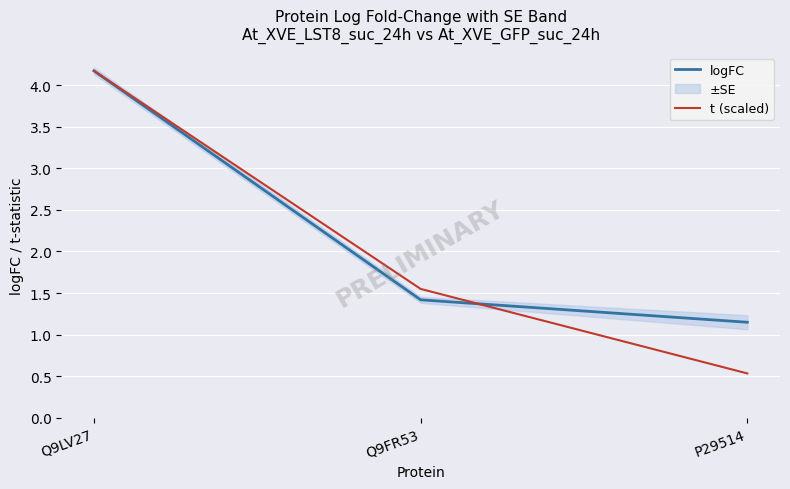

What are all the series names shown in the legend?

logFC, t (scaled)